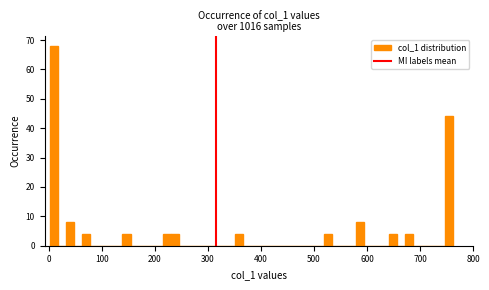

Read against the x-axis, roughly where is the centre of the tallest bar?

10